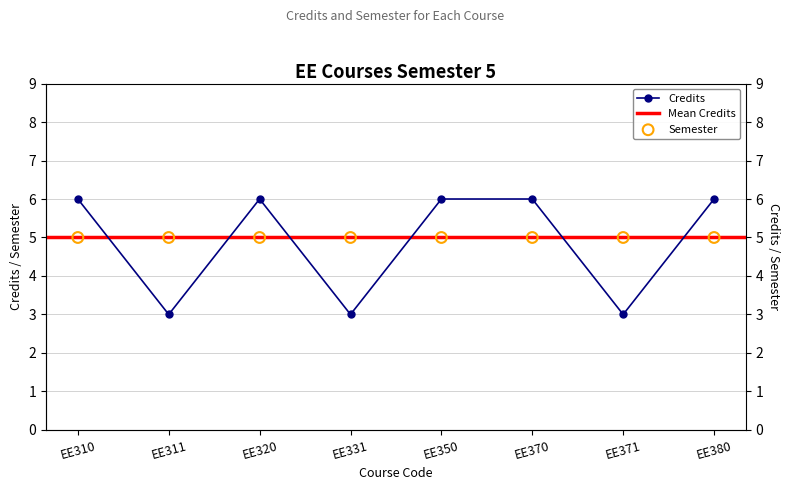

What is the ratio of the value at EE370 to the value at EE371?

2.0